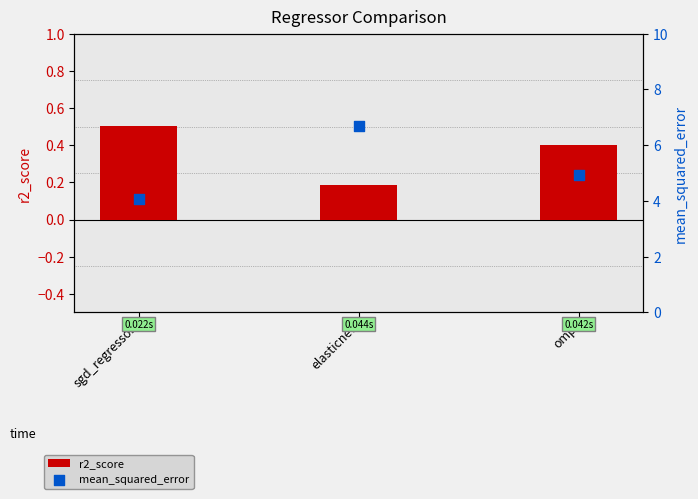

Which series has the largest total across all categories?

mean_squared_error